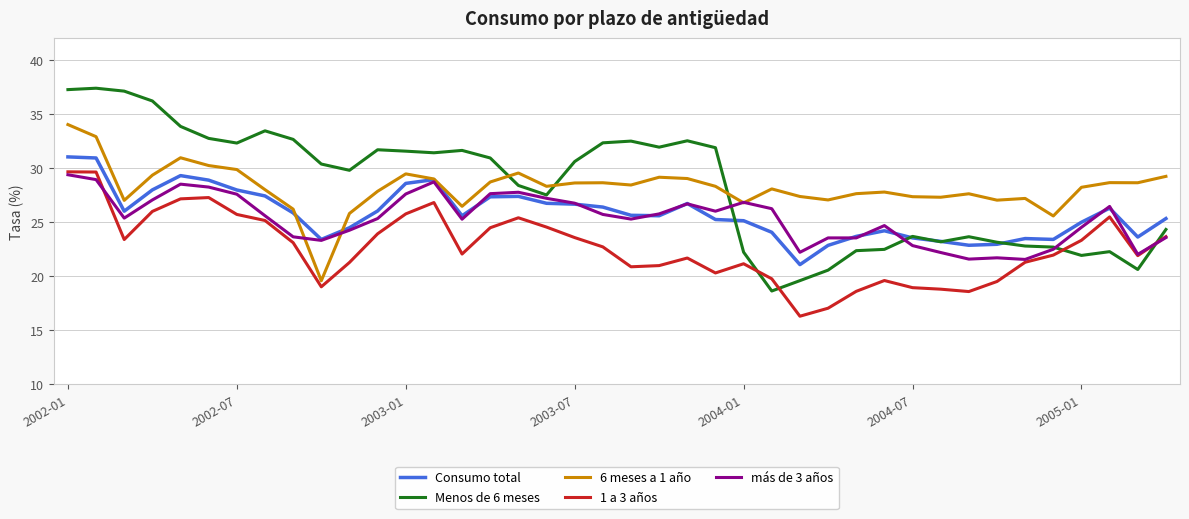

Which series has the largest range (max minus min)?

Menos de 6 meses